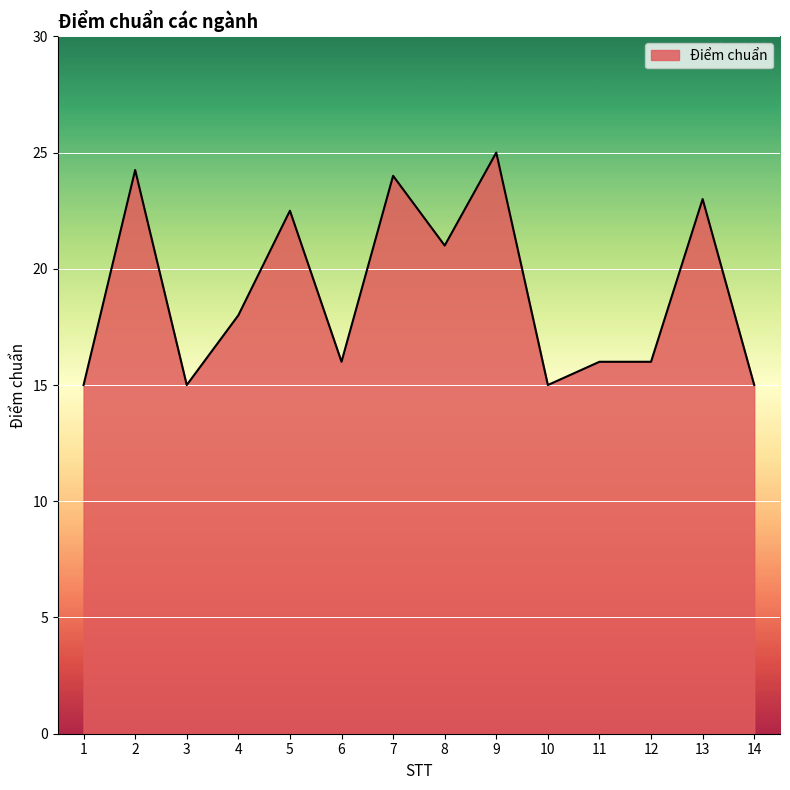

What is the greatest value displayed?

25.0